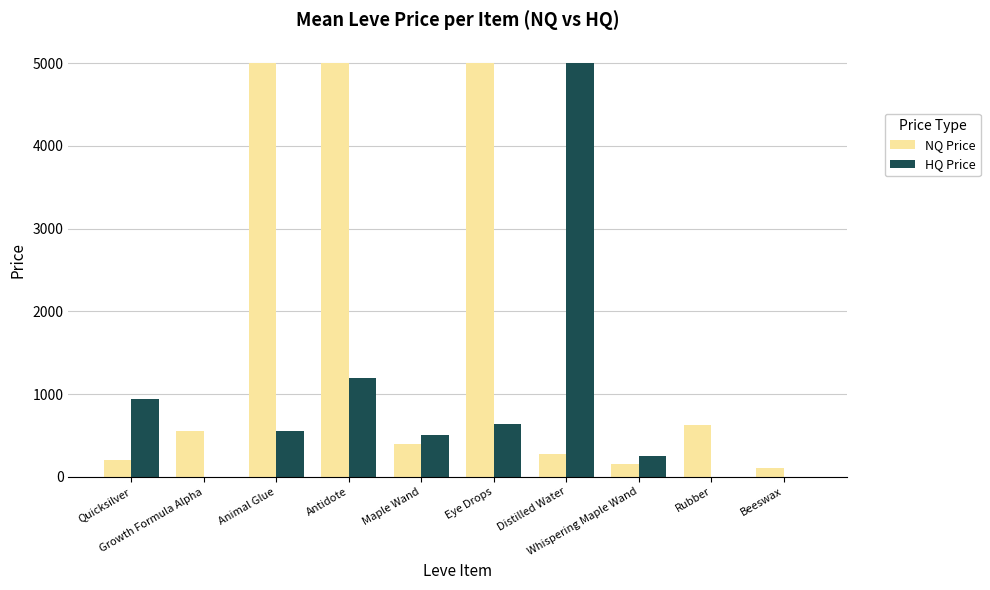

What is the maximum value for NQ Price?

5000.0